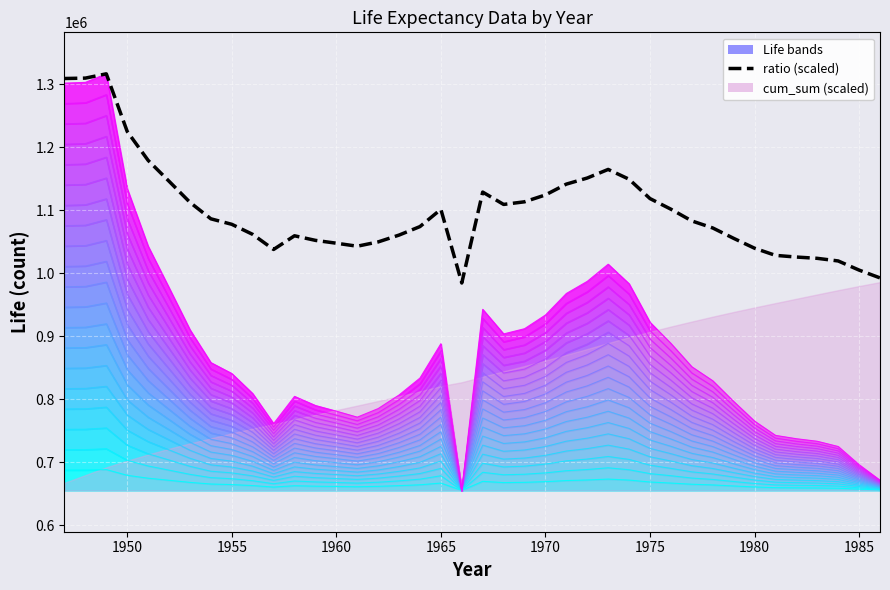

How many data points does each series have?

40